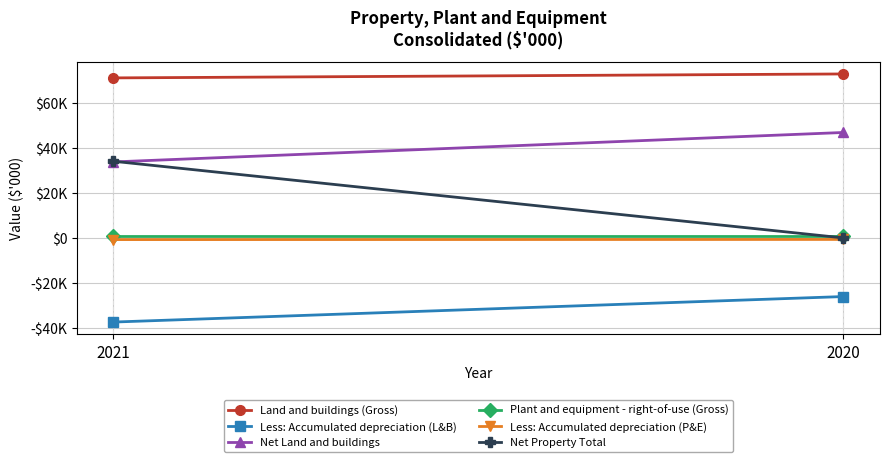

Is this an area chart (filled region under the line)?

No